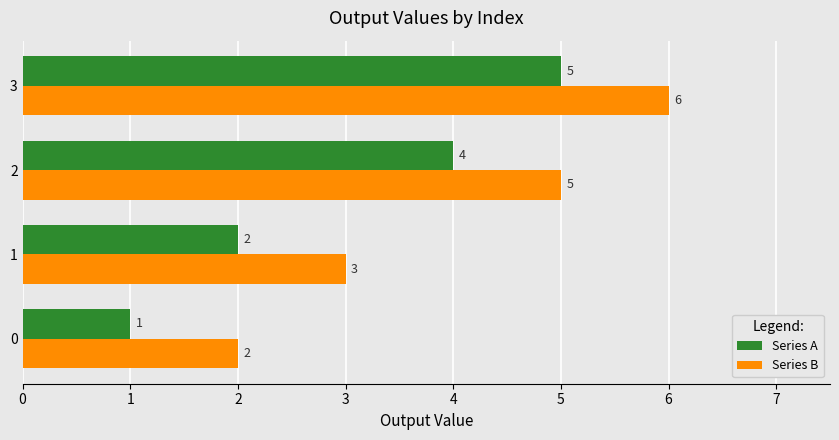

True or false: Series A has a value of 4 at 2.

True